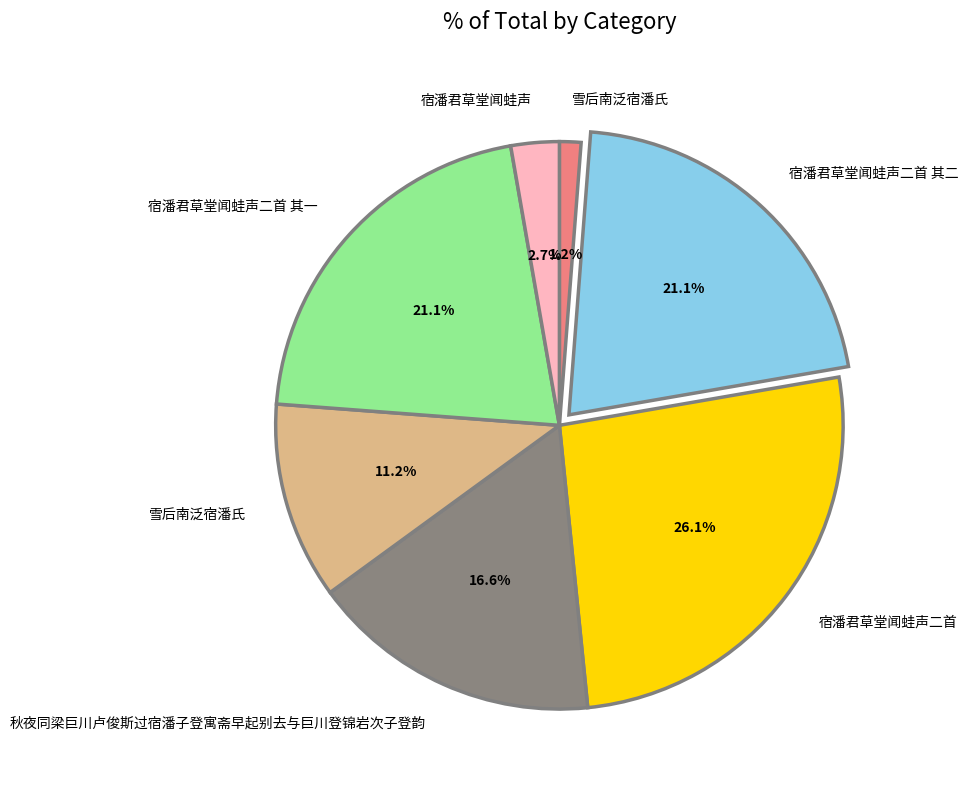

Does any single category account for the majority?

No